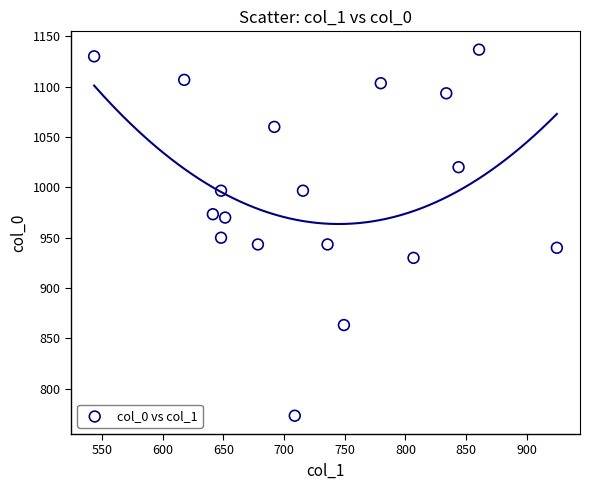

What is the range of X values (max minus min)?

381.4